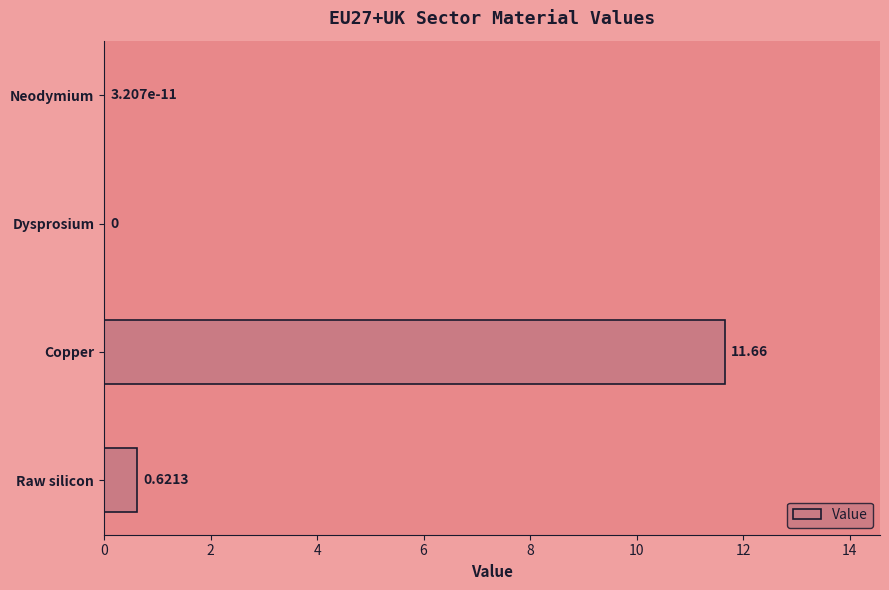

At which label is the value closest to 5?

Raw silicon